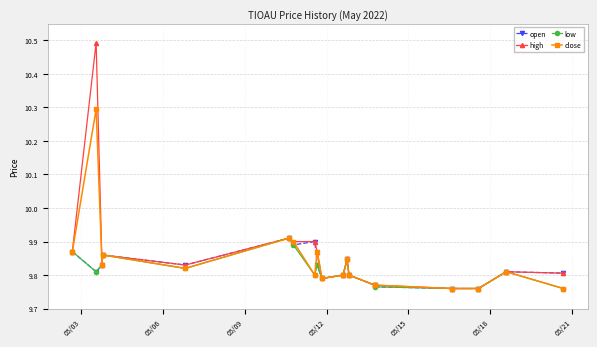

At how many categories does at least one series exceed 9?

19